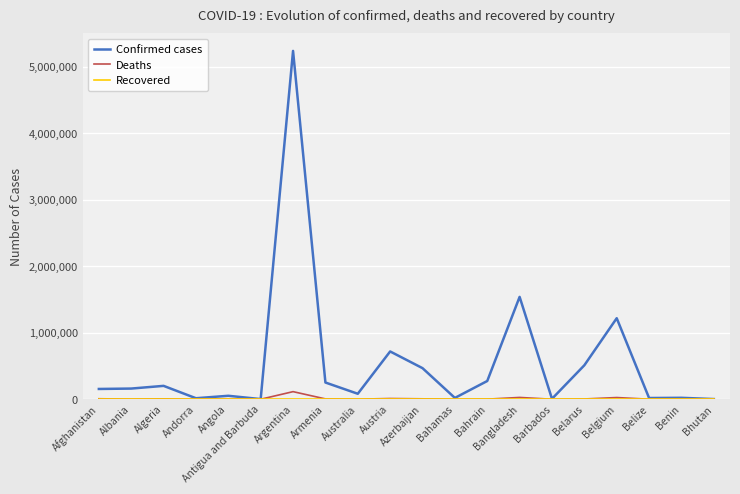

Where is Confirmed cases nearest to the value 2618577?

Bangladesh